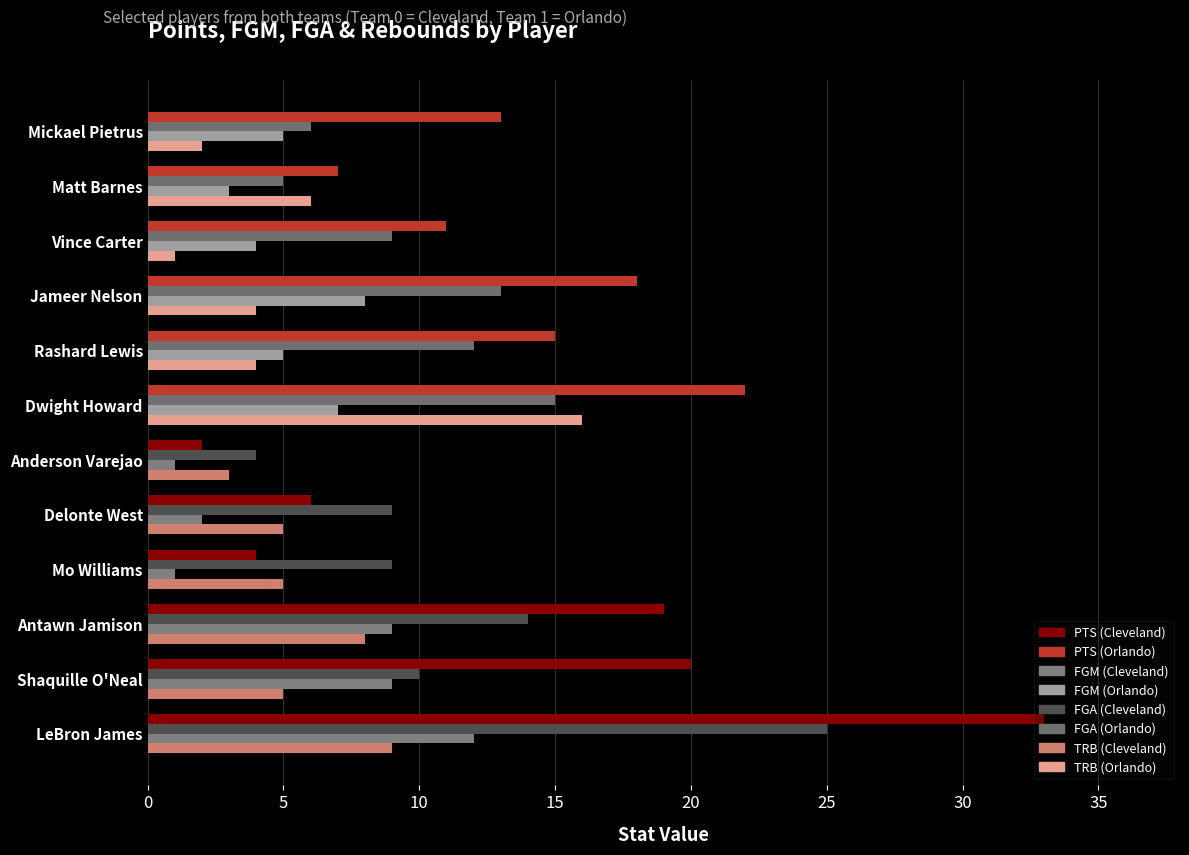

What is the difference between the highest and lowest values at Dwight Howard?

15